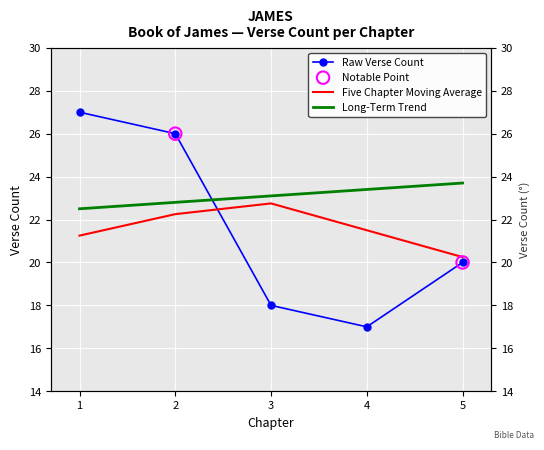

What is the total value across all series at 1?

70.8